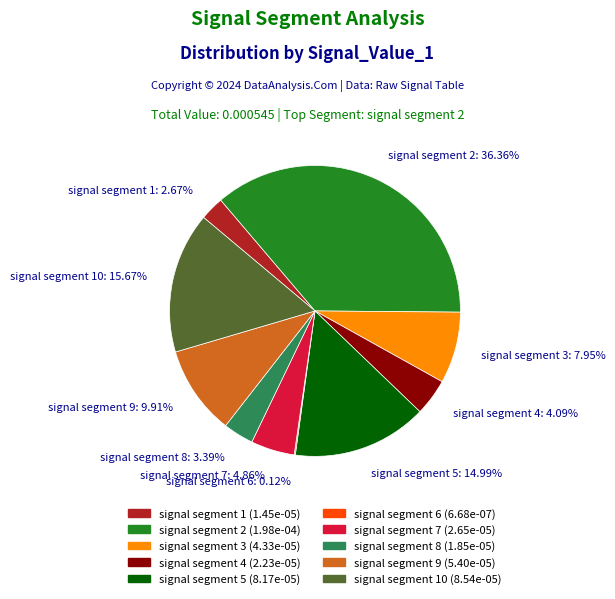

Which has a higher value, signal segment 3 or signal segment 1?

signal segment 3